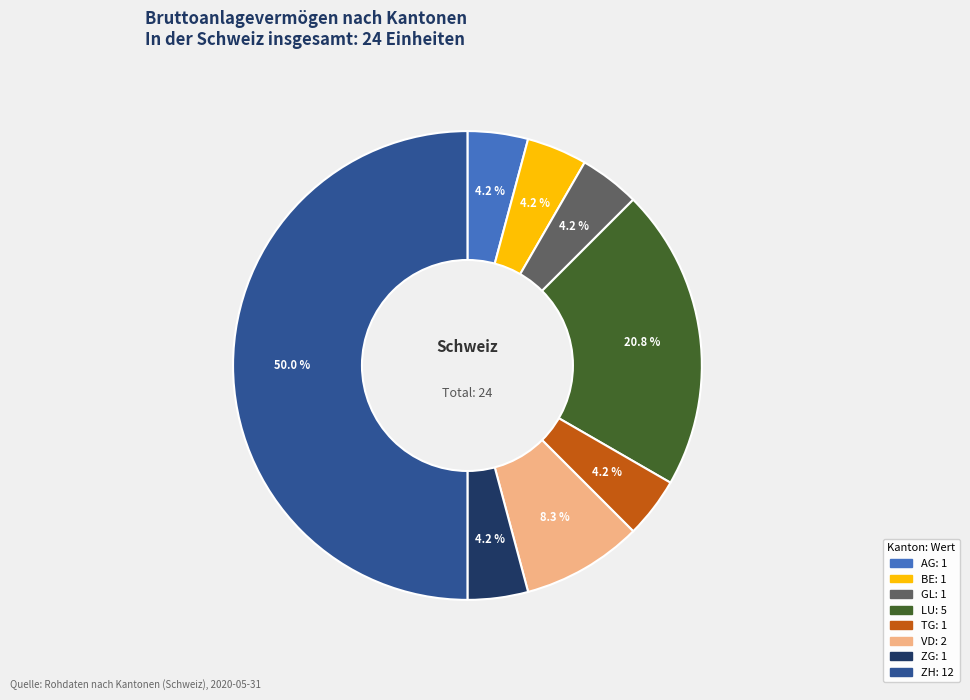

How many segments does this pie chart have?

8